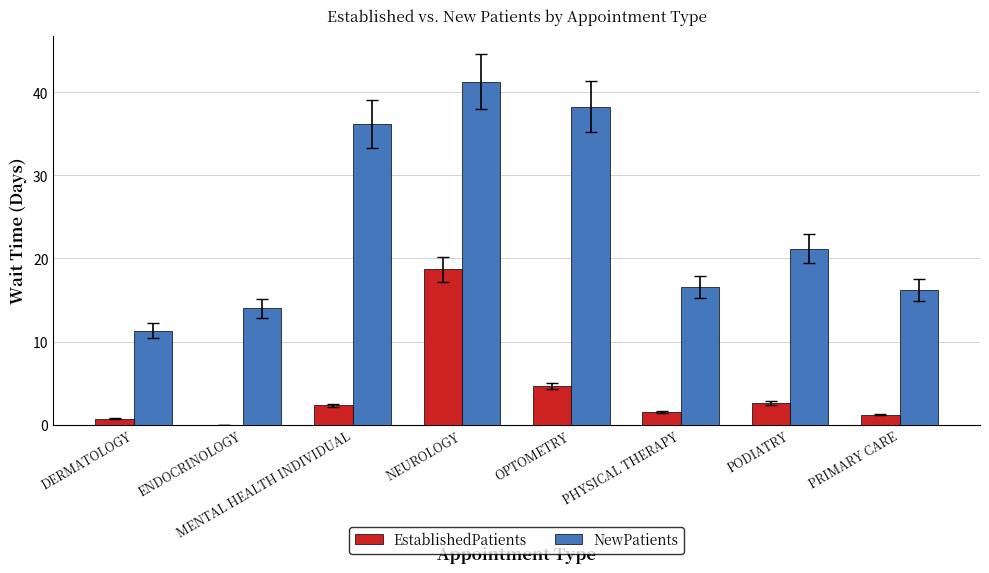

What is the sum of all EstablishedPatients values?

31.6